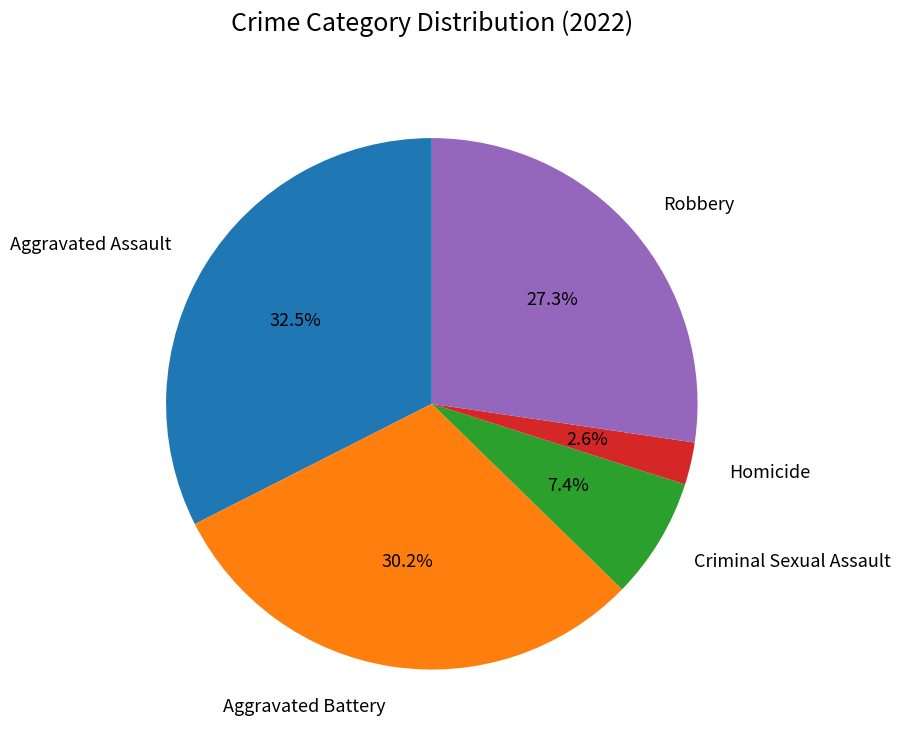

What percentage is the Robbery slice, to the nearest percent?

27%